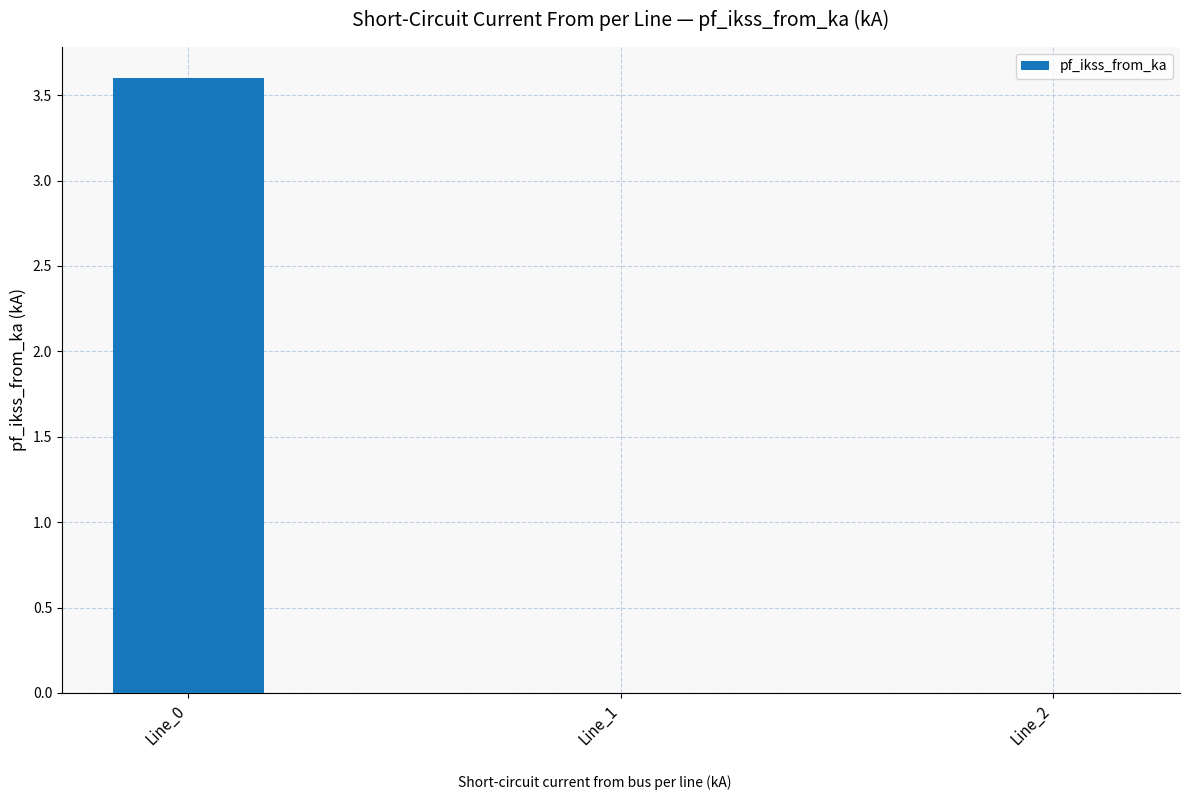

What is the sum of all values?

3.6